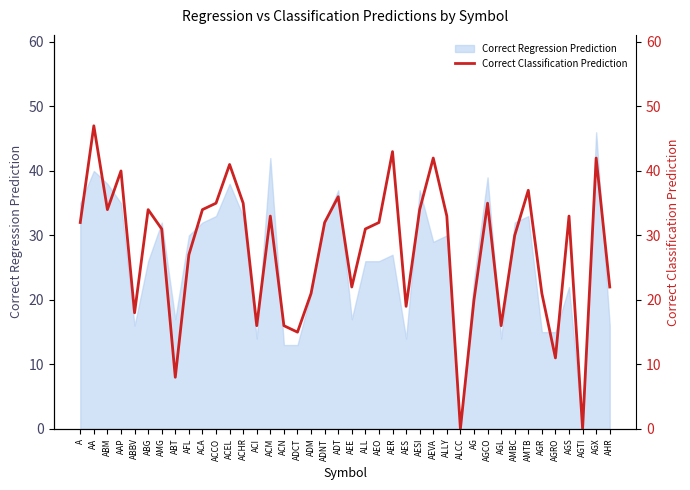

The Correct Regression Prediction series shows 32 at AMBC. True or false?

True